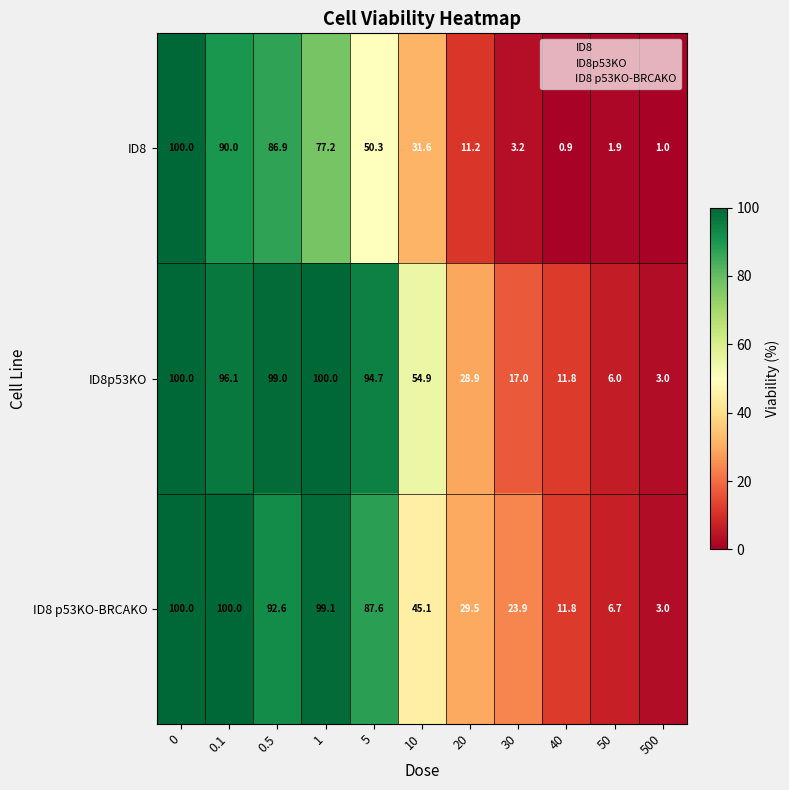

What is the sum of all ID8 values?

454.2